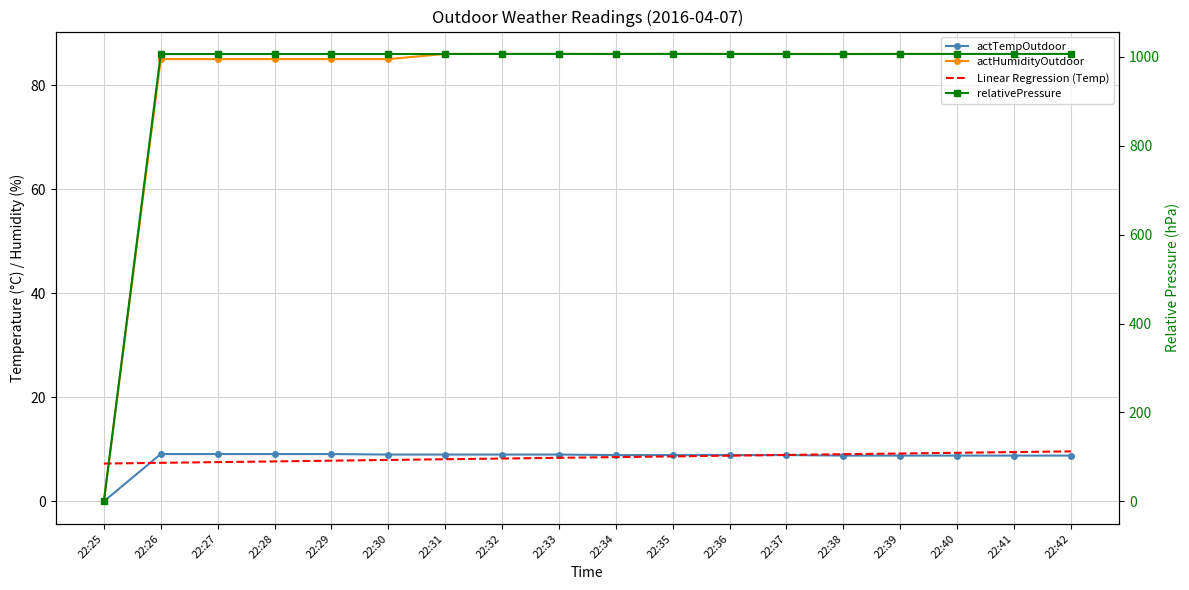

True or false: Linear Regression (Temp) has a value of 13.7 at 22:29.

False